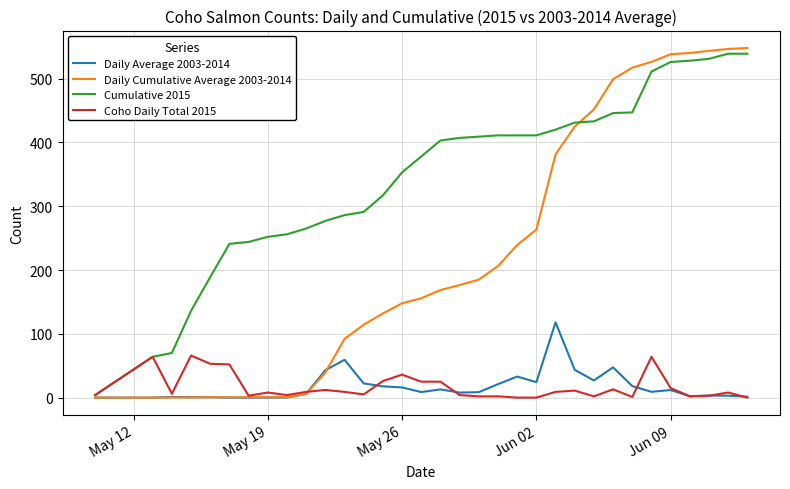

Which series has the largest range (max minus min)?

Daily Cumulative Average 2003-2014